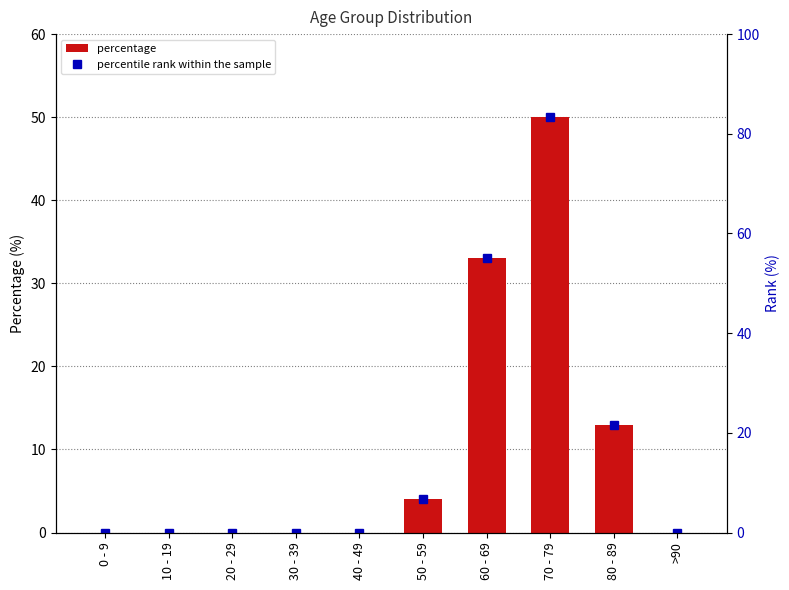

At which category is the sum across all series the highest?

70 - 79